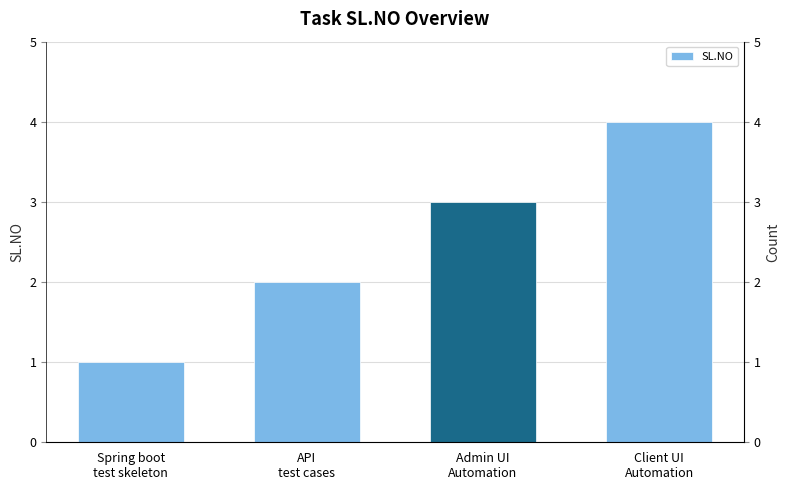

The chart shows a value of 3 at Admin UI
Automation. True or false?

True